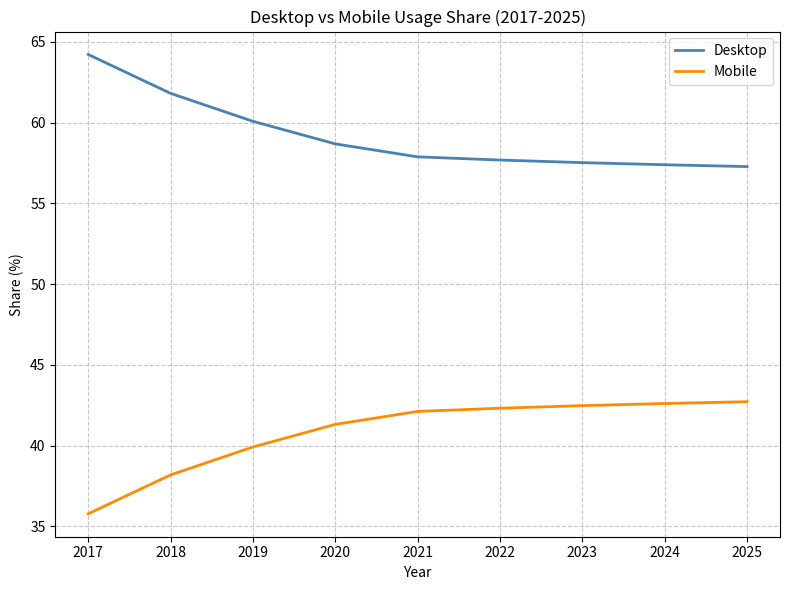

What is the difference between the maximum and minimum values in the Mobile series?

6.9